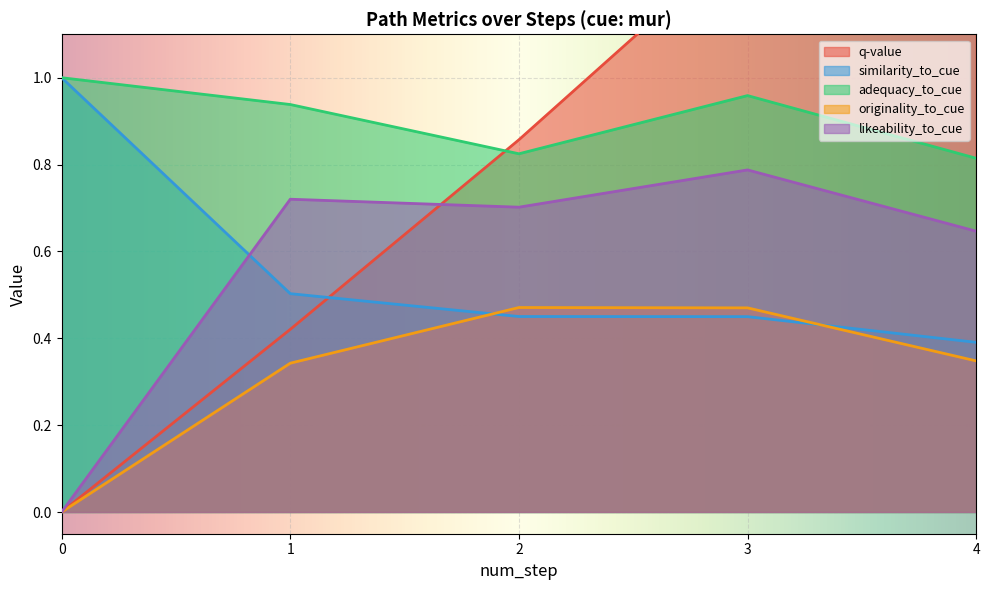

What is the sum of all likeability_to_cue values?

2.9